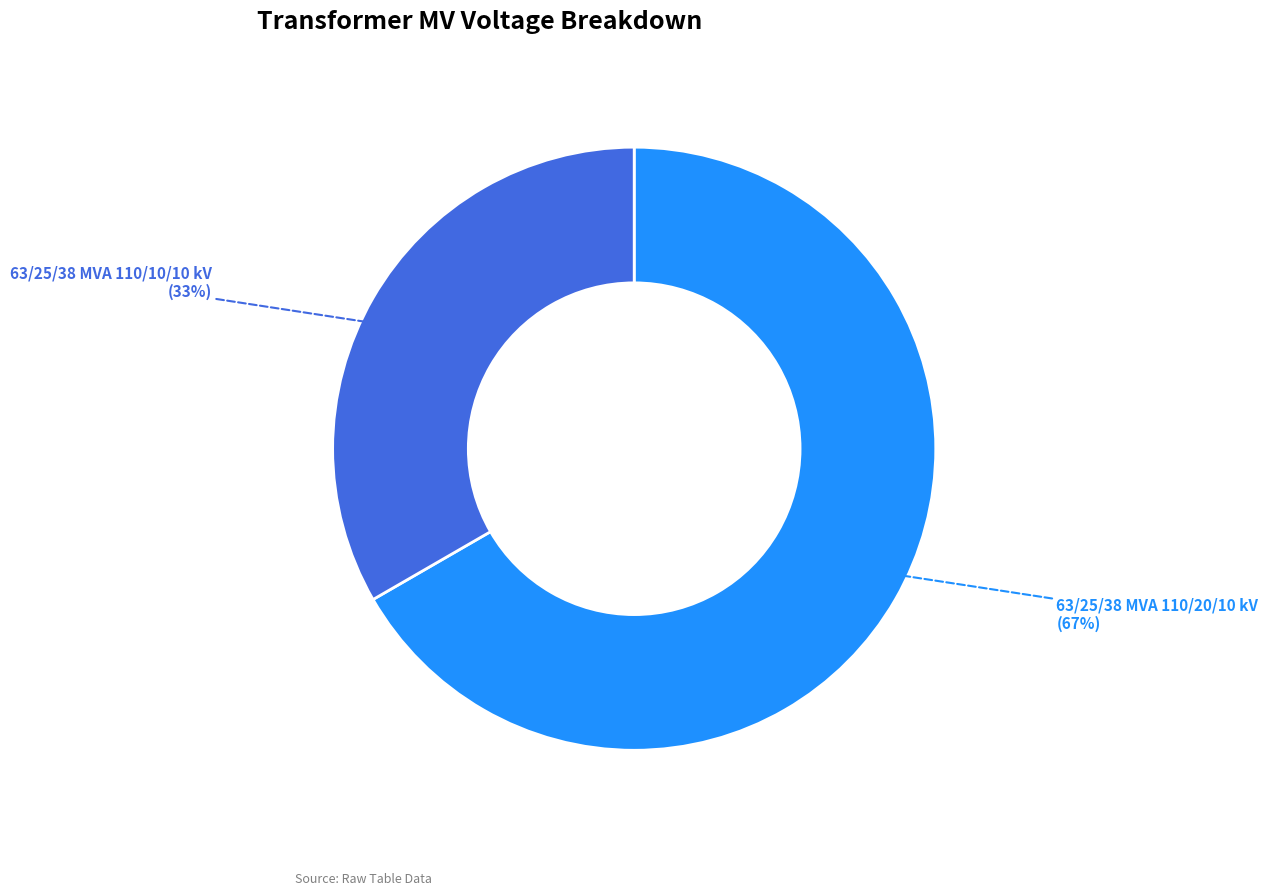

What percentage is the 63/25/38 MVA 110/10/10 kV slice, to the nearest percent?

33%